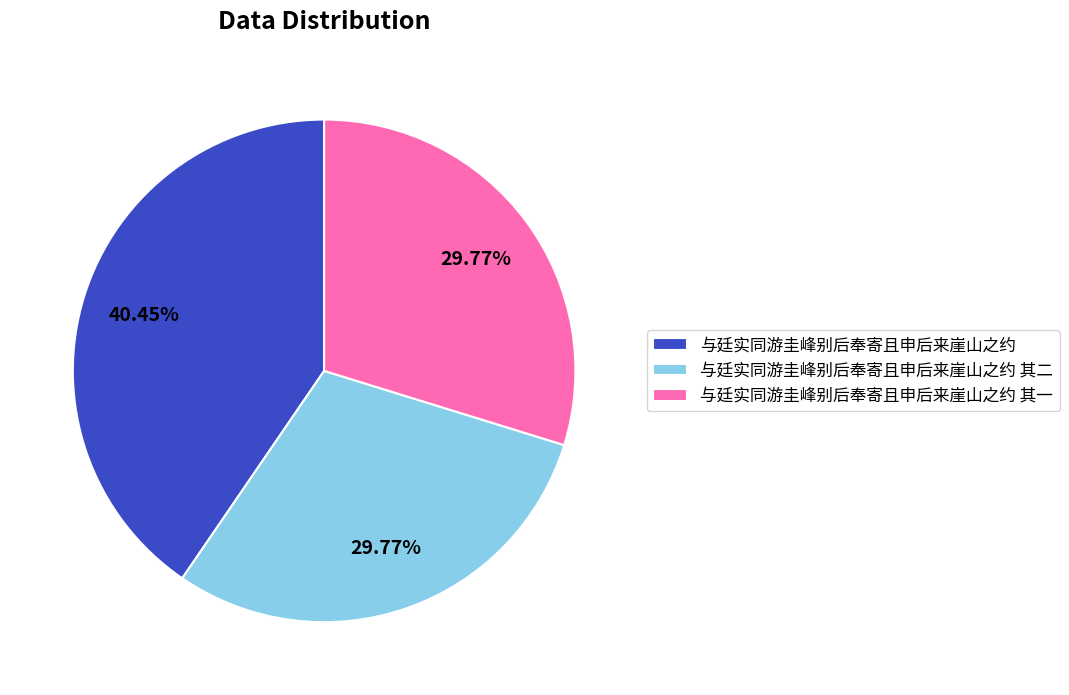

Does any single category account for the majority?

No